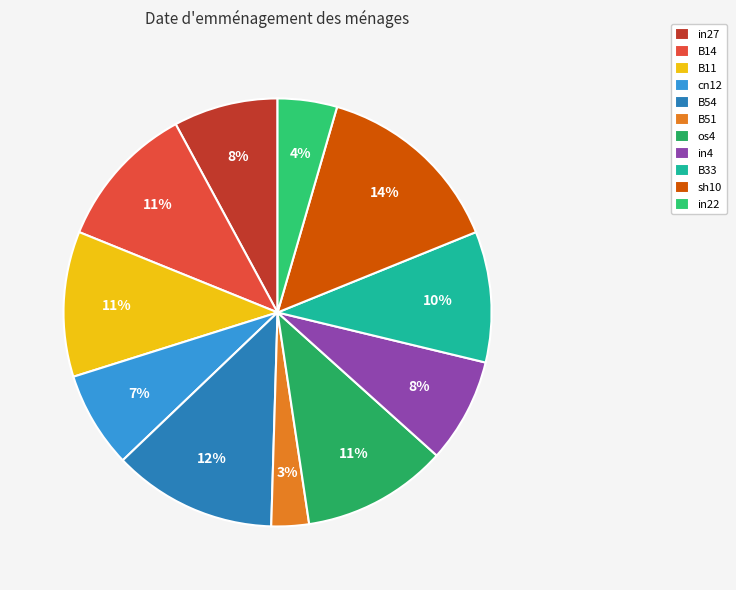

How many slices are in this pie chart?

11